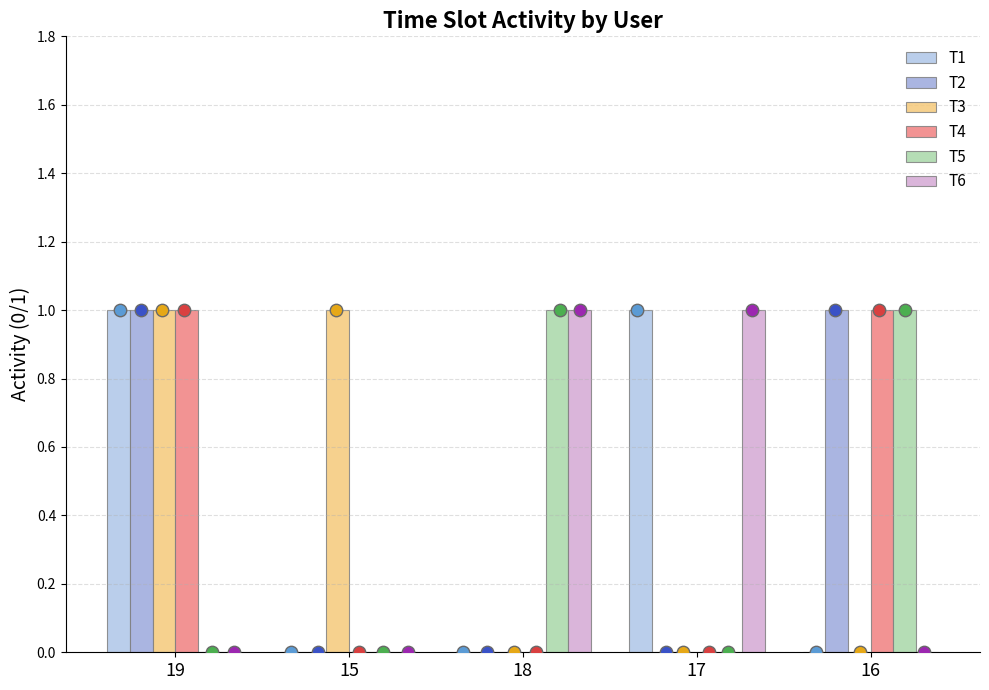

What are all the series names shown in the legend?

T1, T2, T3, T4, T5, T6